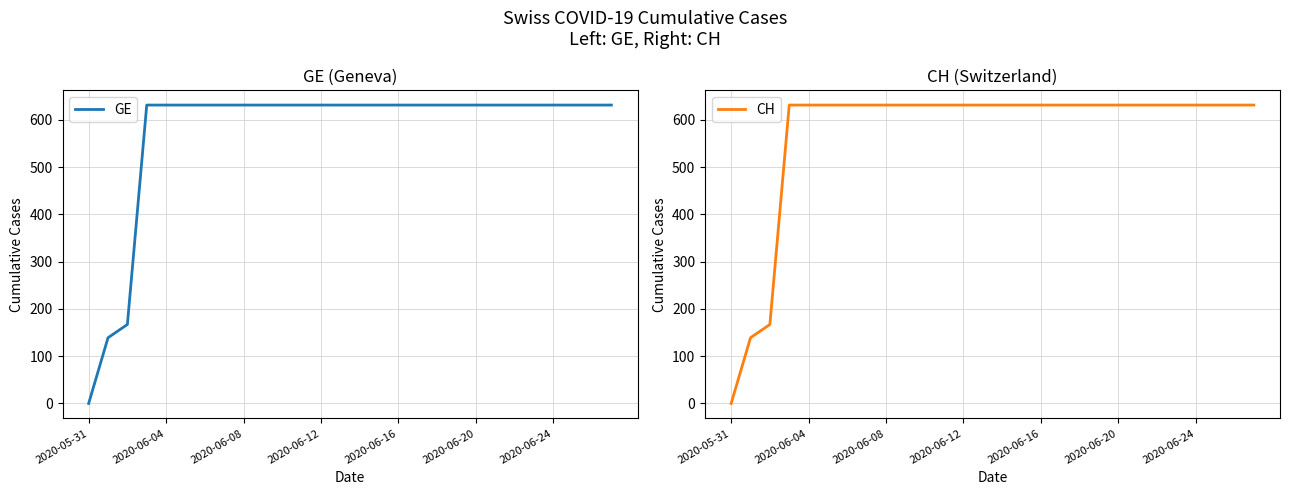

How many data points in CH are less than 631?

3